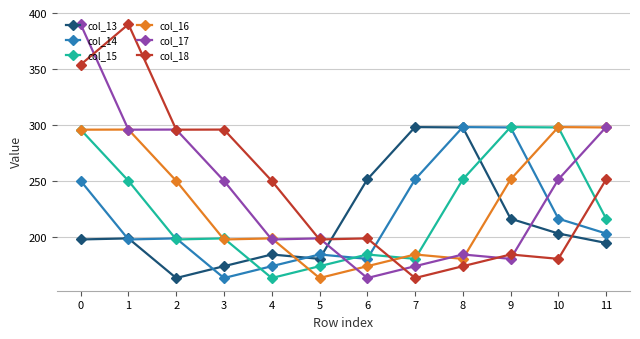

Is it true that col_18 equals 172.1 at 3?

False